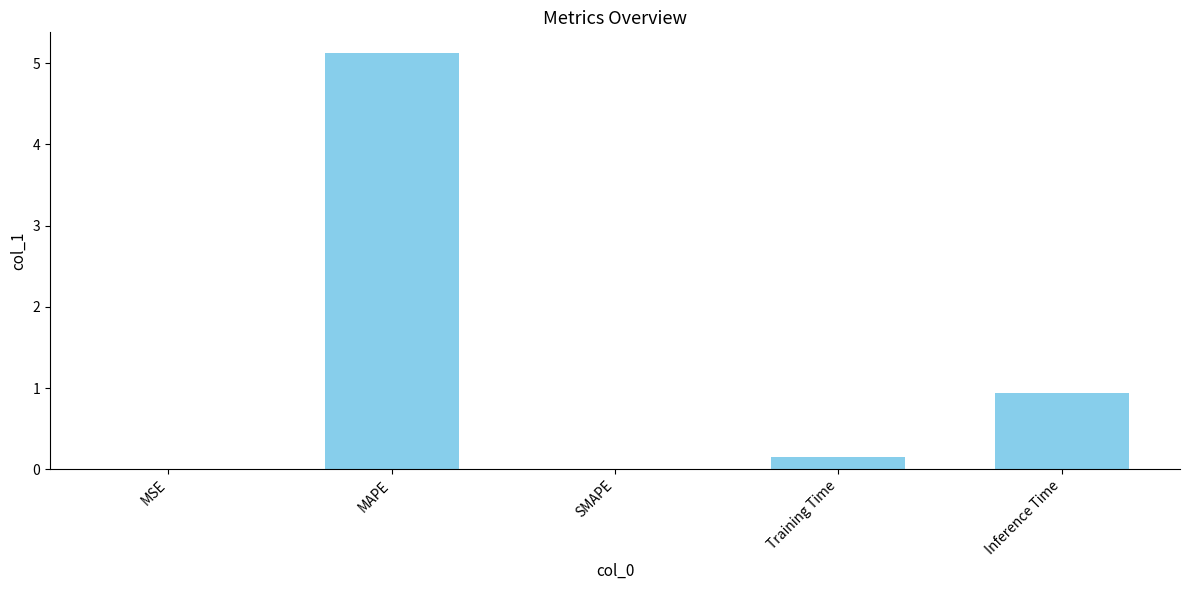

What is the change in value from SMAPE to Training Time?

+0.1